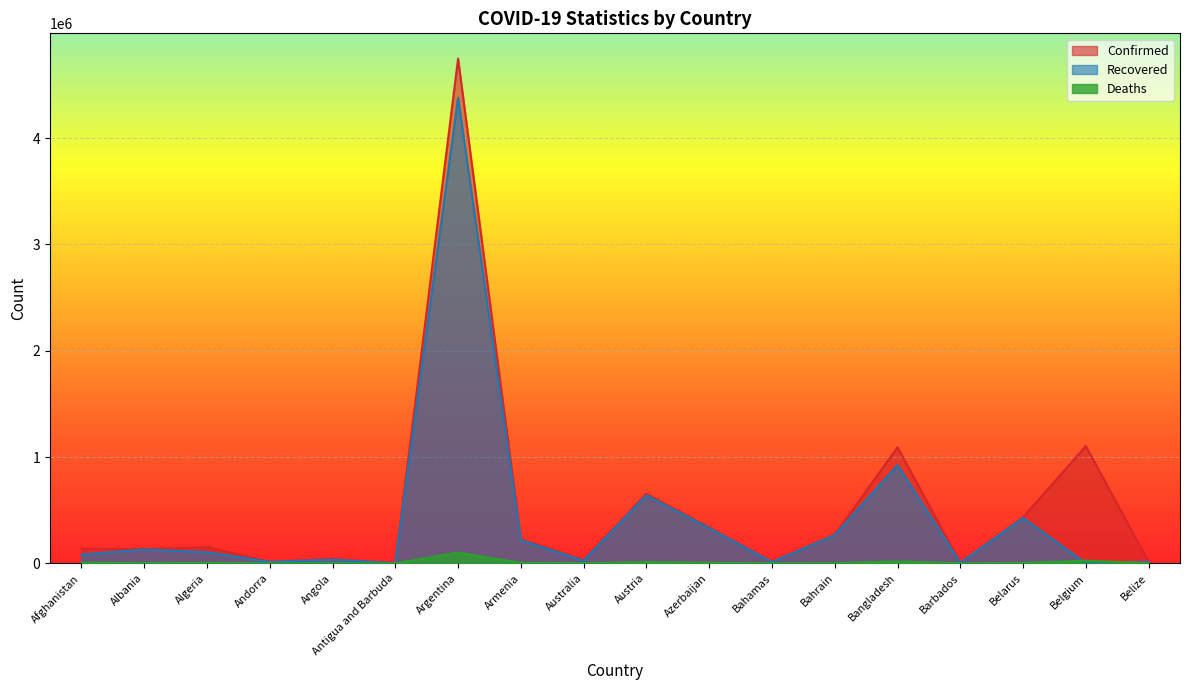

What is the difference between the maximum and minimum values in the Deaths series?

101392